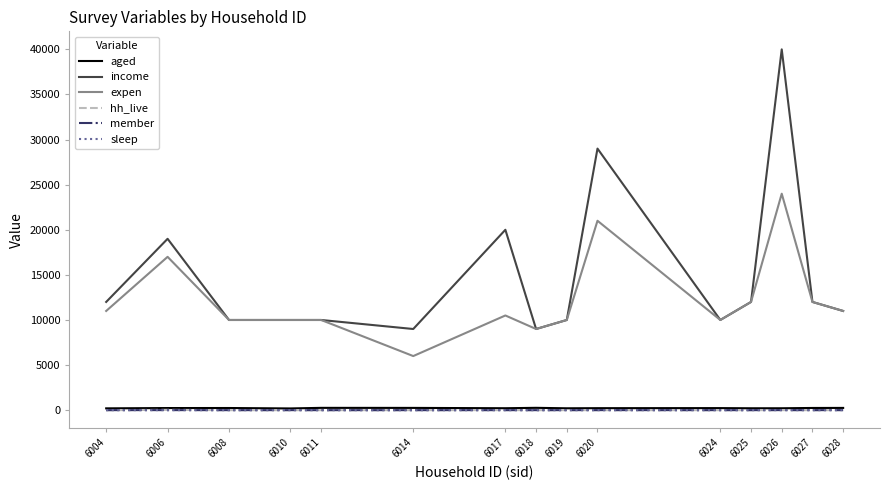

At which category is the sum across all series the highest?

6026